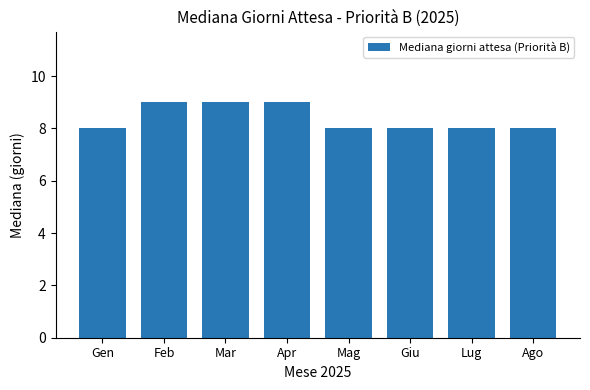

What is the smallest value displayed?

8